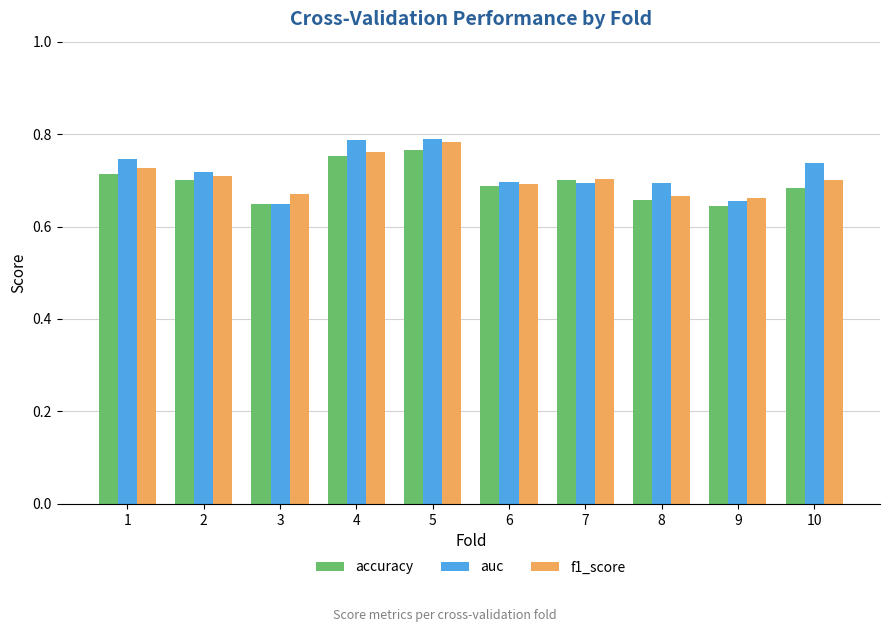

What is the difference between the maximum and second lowest values in the auc series?

0.1